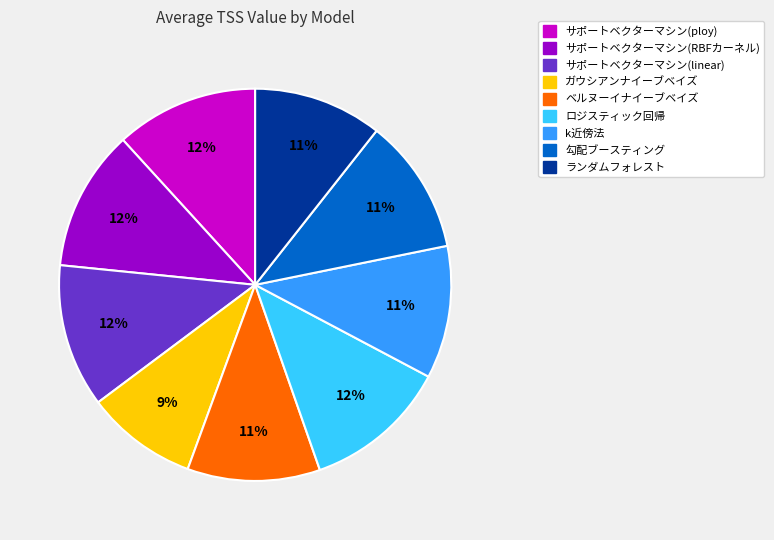

Which has a higher value, ベルヌーイナイーブベイズ or サポートベクターマシン(RBFカーネル)?

サポートベクターマシン(RBFカーネル)